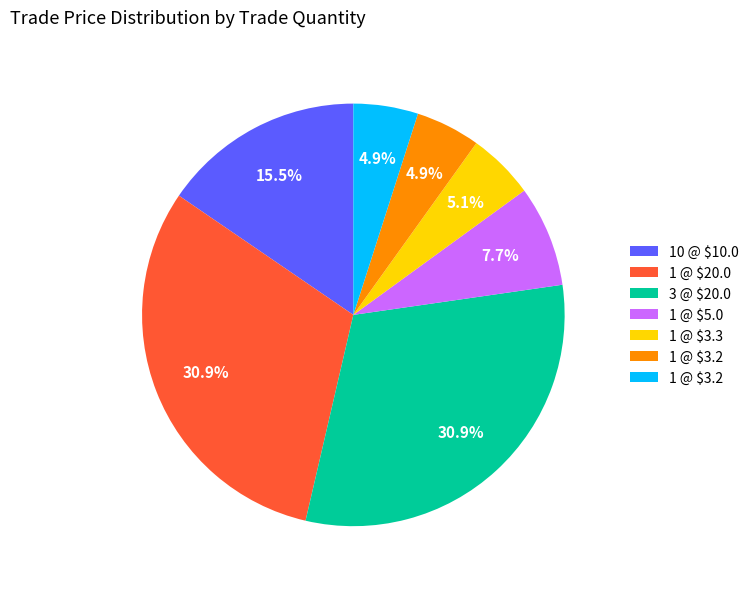

How many segments does this pie chart have?

7